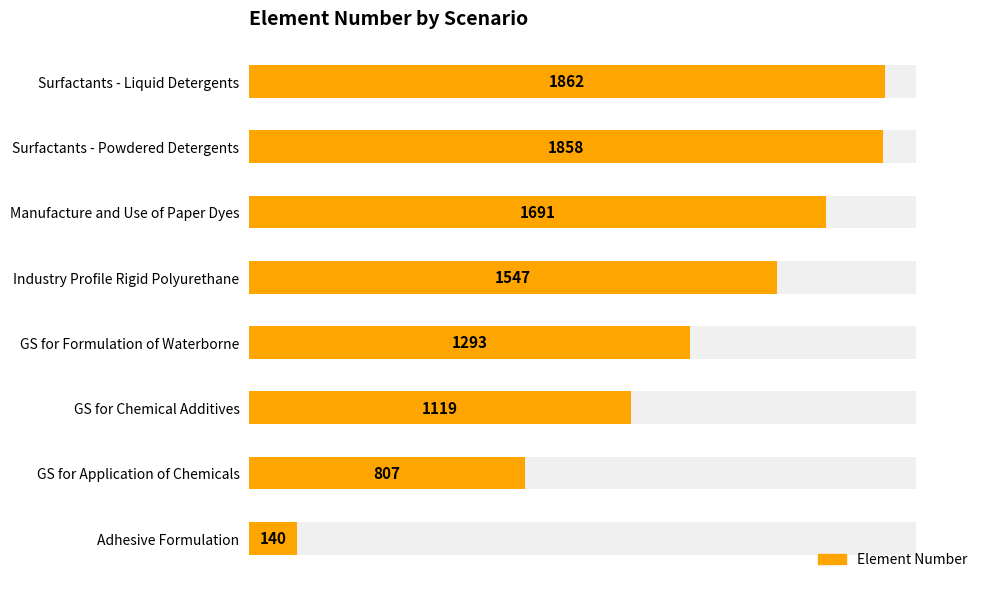

Count the number of values greater than 1547.

3